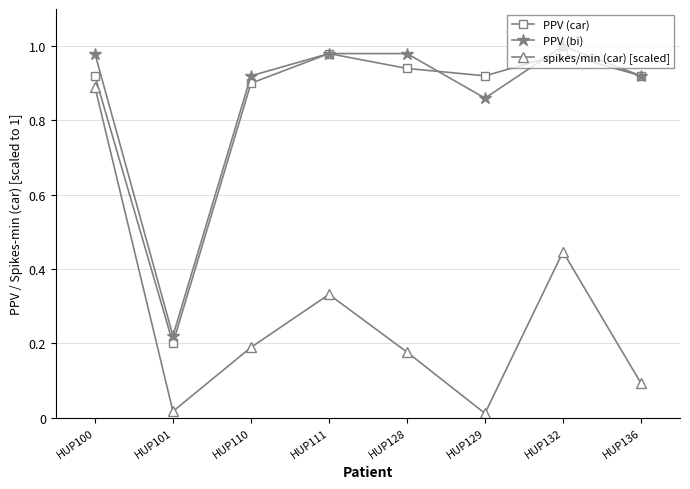

True or false: PPV (bi) and spikes/min (car) [scaled] intersect in this chart.

False